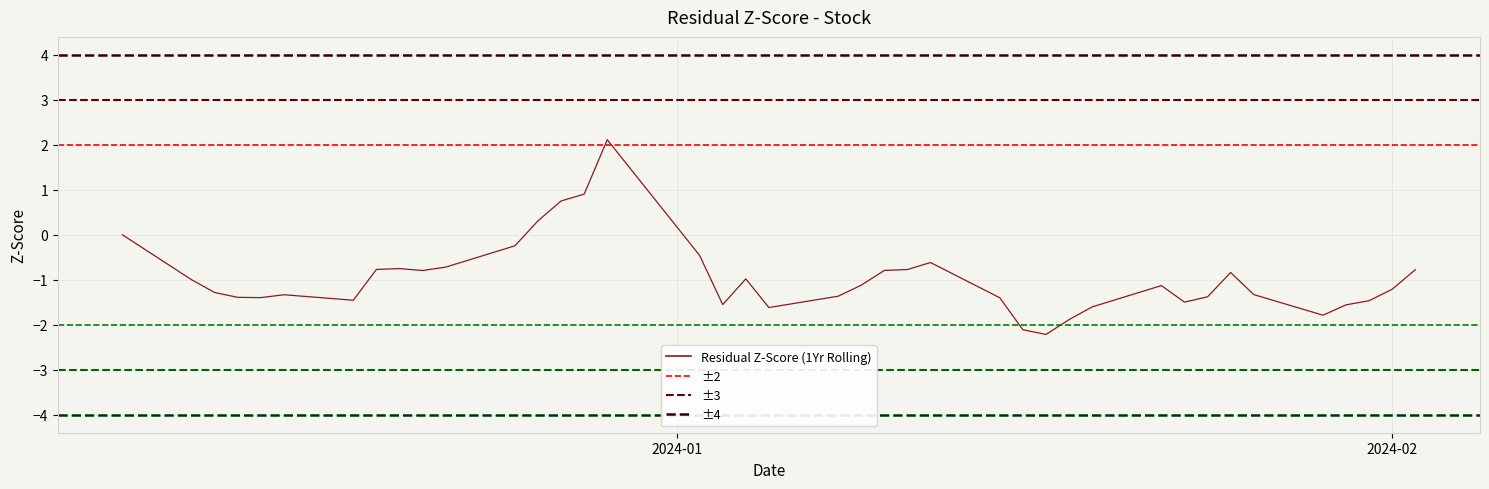

True or false: there are more than 1 points higher than both neighbors.

True